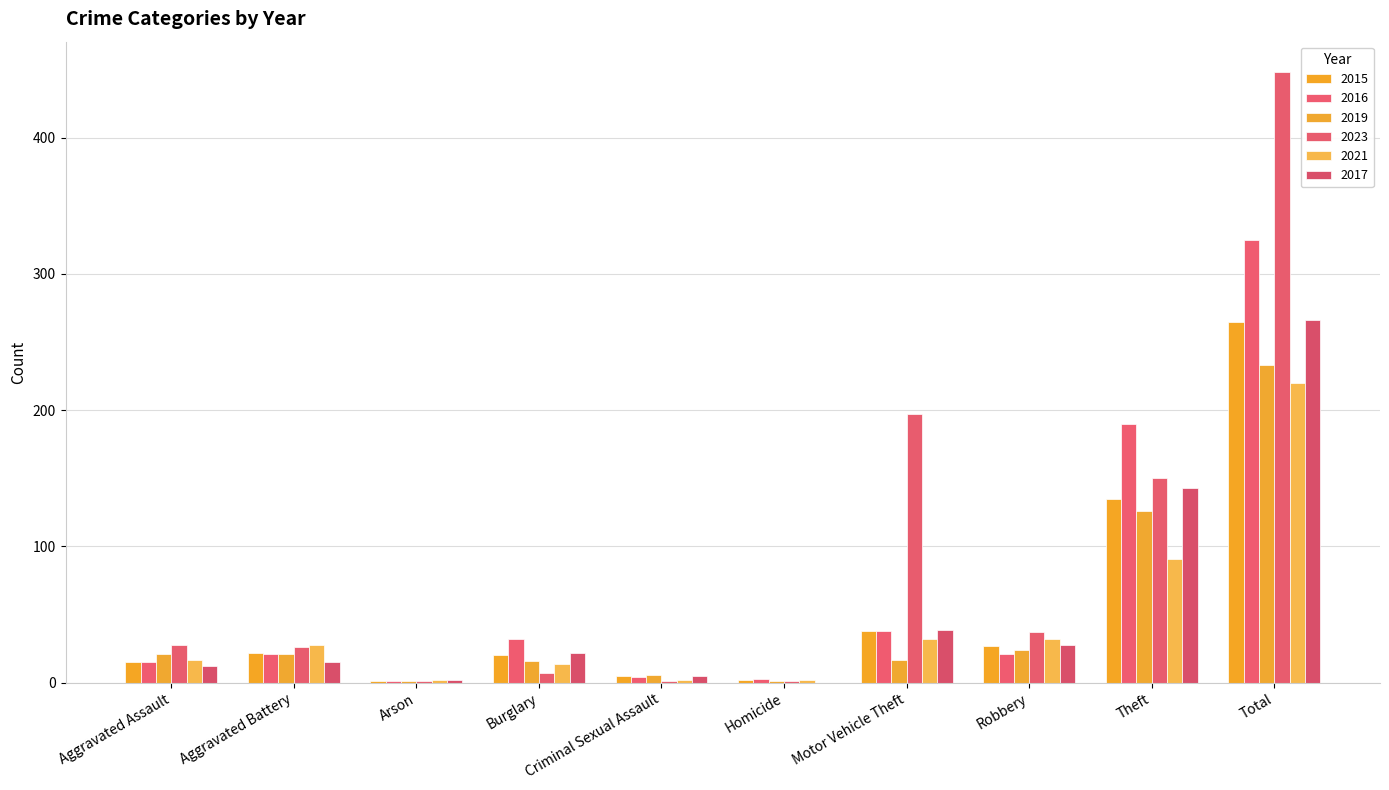

Does the chart contain stacked bars?

No